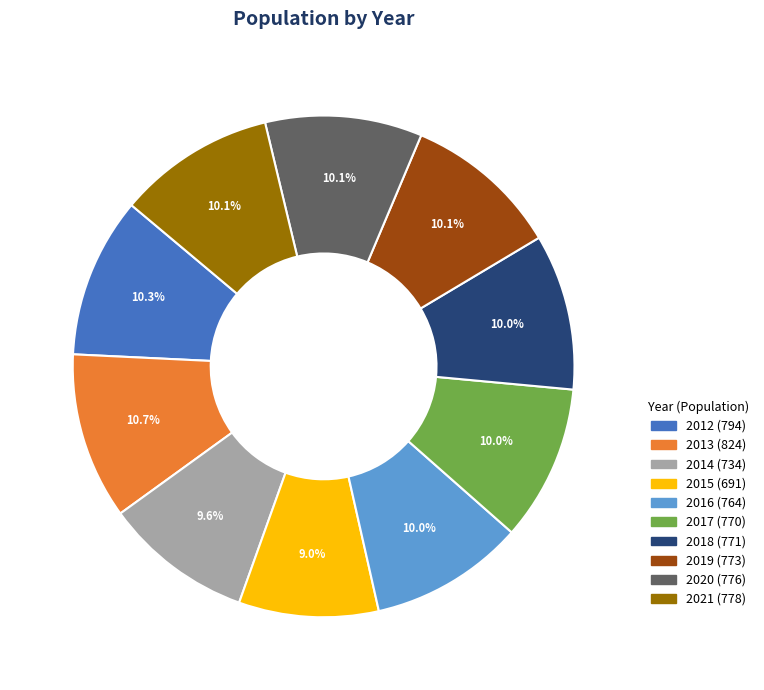

To the nearest percent, what is the average slice percentage?

10%